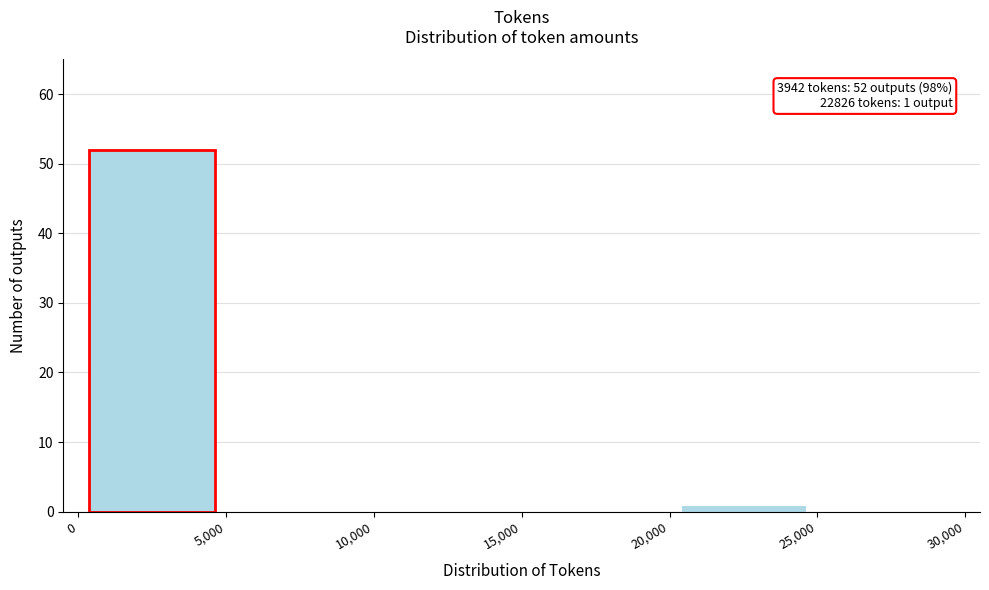

Over which range of the x-axis is the bar tallest?

0 to 5,000